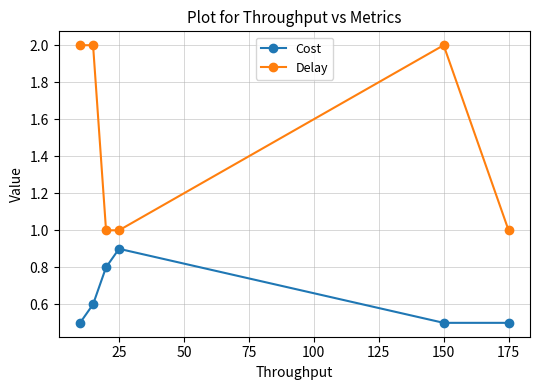

True or false: Cost and Delay cross at least once.

False